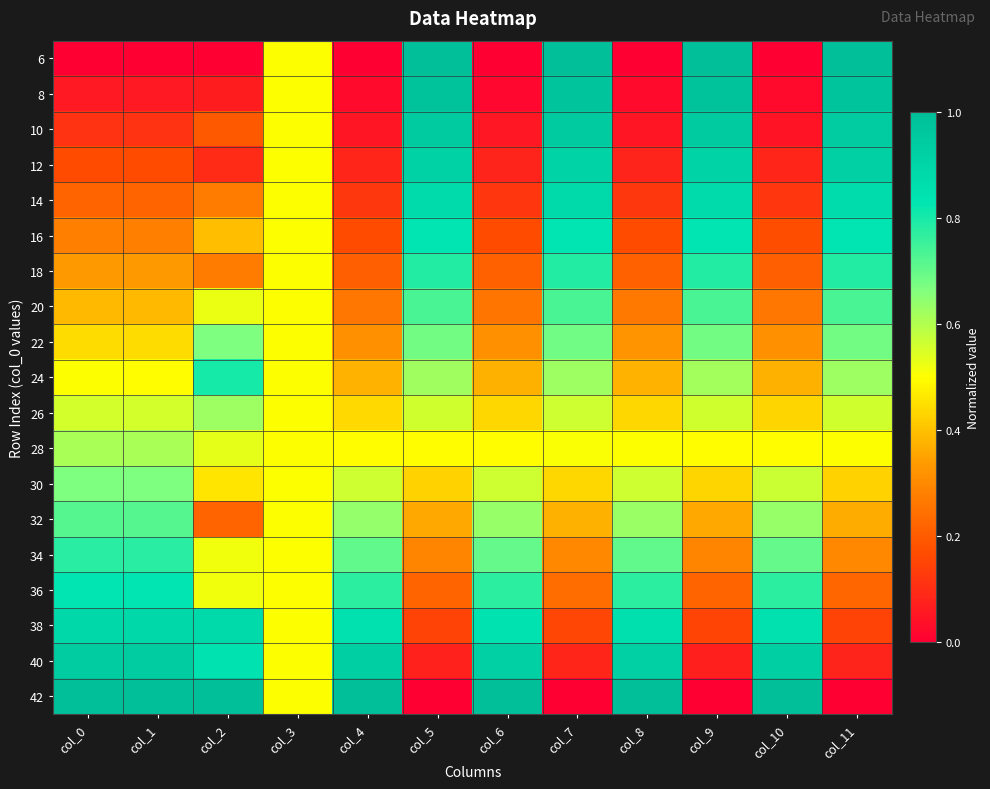

Reading left to right, list all the values displayed in this chart.

6: col_0=0.0	col_1=0.0	col_2=0.0	col_3=0.5	col_4=0.0	col_5=1.0	col_6=0.0	col_7=1.0	col_8=0.0	col_9=1.0	col_10=0.0	col_11=1.0
8: col_0=0.1	col_1=0.1	col_2=0.1	col_3=0.5	col_4=0.0	col_5=1.0	col_6=0.0	col_7=1.0	col_8=0.0	col_9=1.0	col_10=0.0	col_11=1.0
10: col_0=0.1	col_1=0.1	col_2=0.2	col_3=0.5	col_4=0.0	col_5=0.9	col_6=0.1	col_7=0.9	col_8=0.0	col_9=1.0	col_10=0.0	col_11=0.9
12: col_0=0.2	col_1=0.2	col_2=0.1	col_3=0.5	col_4=0.1	col_5=0.9	col_6=0.1	col_7=0.9	col_8=0.1	col_9=0.9	col_10=0.1	col_11=0.9
14: col_0=0.2	col_1=0.2	col_2=0.3	col_3=0.5	col_4=0.1	col_5=0.9	col_6=0.1	col_7=0.9	col_8=0.1	col_9=0.9	col_10=0.1	col_11=0.9
16: col_0=0.3	col_1=0.3	col_2=0.4	col_3=0.5	col_4=0.2	col_5=0.8	col_6=0.2	col_7=0.8	col_8=0.2	col_9=0.8	col_10=0.2	col_11=0.8
18: col_0=0.3	col_1=0.3	col_2=0.3	col_3=0.5	col_4=0.2	col_5=0.8	col_6=0.2	col_7=0.8	col_8=0.2	col_9=0.8	col_10=0.2	col_11=0.8
20: col_0=0.4	col_1=0.4	col_2=0.5	col_3=0.5	col_4=0.3	col_5=0.7	col_6=0.3	col_7=0.7	col_8=0.3	col_9=0.7	col_10=0.3	col_11=0.7
22: col_0=0.4	col_1=0.4	col_2=0.7	col_3=0.5	col_4=0.3	col_5=0.7	col_6=0.3	col_7=0.7	col_8=0.3	col_9=0.7	col_10=0.3	col_11=0.7
24: col_0=0.5	col_1=0.5	col_2=0.8	col_3=0.5	col_4=0.4	col_5=0.6	col_6=0.4	col_7=0.6	col_8=0.4	col_9=0.6	col_10=0.4	col_11=0.6
26: col_0=0.6	col_1=0.6	col_2=0.6	col_3=0.5	col_4=0.4	col_5=0.6	col_6=0.4	col_7=0.6	col_8=0.4	col_9=0.6	col_10=0.4	col_11=0.6
28: col_0=0.6	col_1=0.6	col_2=0.5	col_3=0.5	col_4=0.5	col_5=0.5	col_6=0.5	col_7=0.5	col_8=0.5	col_9=0.5	col_10=0.5	col_11=0.5
30: col_0=0.7	col_1=0.7	col_2=0.5	col_3=0.5	col_4=0.6	col_5=0.4	col_6=0.6	col_7=0.4	col_8=0.6	col_9=0.4	col_10=0.6	col_11=0.4
32: col_0=0.7	col_1=0.7	col_2=0.2	col_3=0.5	col_4=0.6	col_5=0.4	col_6=0.6	col_7=0.4	col_8=0.6	col_9=0.4	col_10=0.6	col_11=0.4
34: col_0=0.8	col_1=0.8	col_2=0.5	col_3=0.5	col_4=0.7	col_5=0.3	col_6=0.7	col_7=0.3	col_8=0.7	col_9=0.3	col_10=0.7	col_11=0.3
36: col_0=0.8	col_1=0.8	col_2=0.5	col_3=0.5	col_4=0.8	col_5=0.2	col_6=0.8	col_7=0.2	col_8=0.8	col_9=0.2	col_10=0.8	col_11=0.2
38: col_0=0.9	col_1=0.9	col_2=0.9	col_3=0.5	col_4=0.9	col_5=0.1	col_6=0.8	col_7=0.2	col_8=0.9	col_9=0.1	col_10=0.9	col_11=0.1
40: col_0=0.9	col_1=0.9	col_2=0.8	col_3=0.5	col_4=0.9	col_5=0.1	col_6=0.9	col_7=0.1	col_8=0.9	col_9=0.1	col_10=0.9	col_11=0.1
42: col_0=1.0	col_1=1.0	col_2=1.0	col_3=0.5	col_4=1.0	col_5=0.0	col_6=1.0	col_7=0.0	col_8=1.0	col_9=0.0	col_10=1.0	col_11=0.0